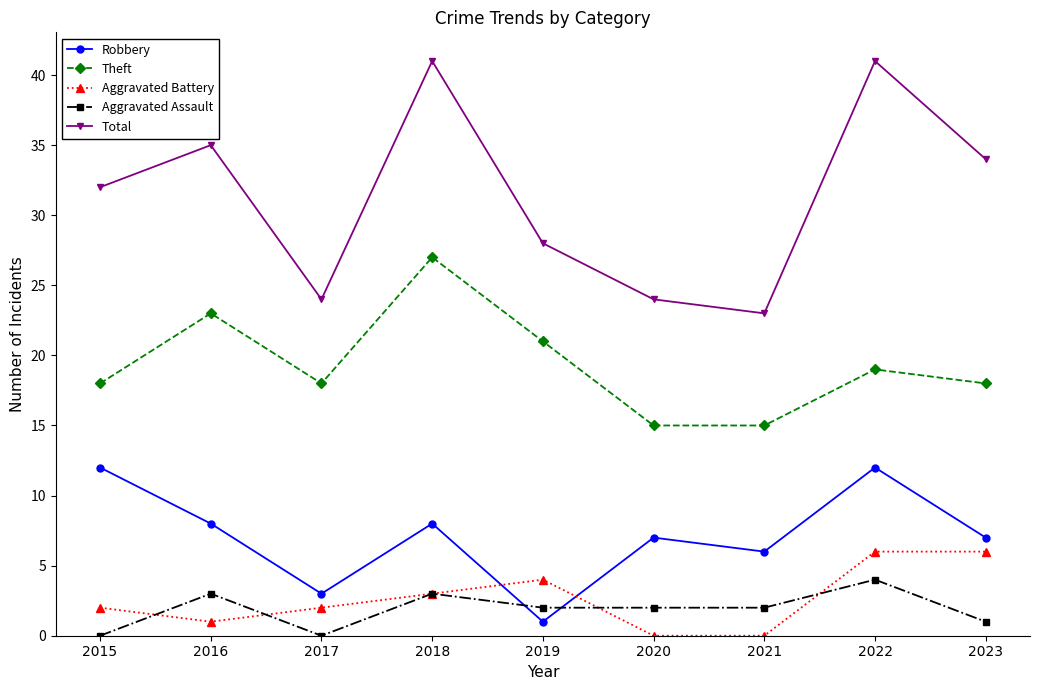

What is the minimum value for Robbery?

1